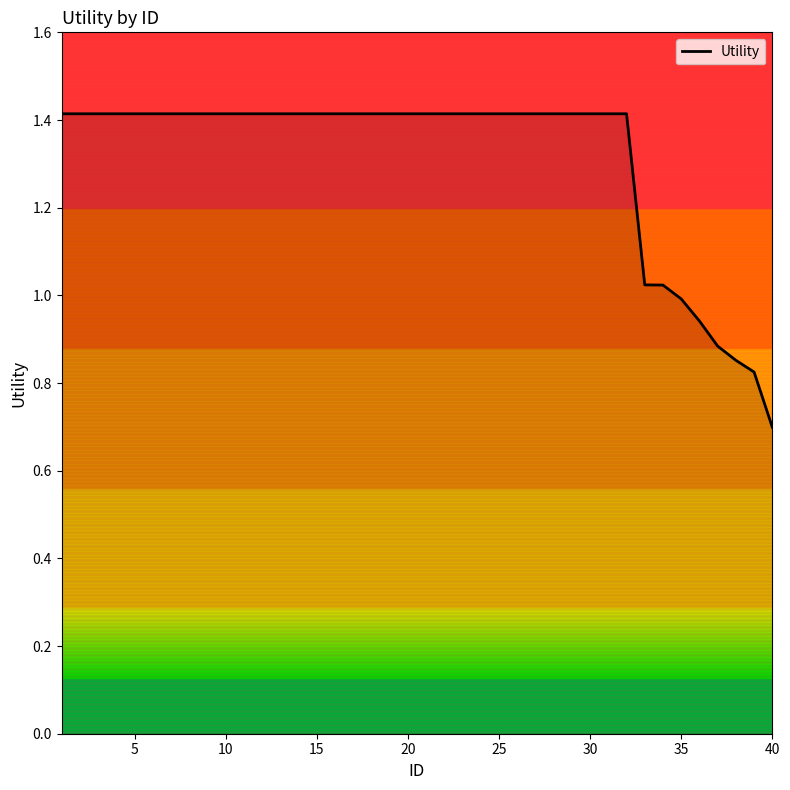

What is the greatest value displayed?

1.4